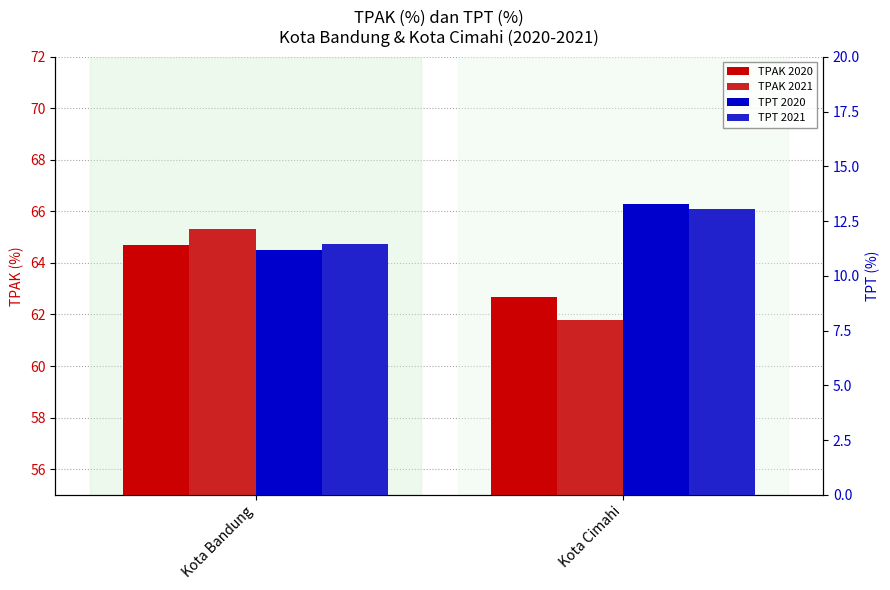

What are all the series names shown in the legend?

TPAK 2020, TPAK 2021, TPT 2020, TPT 2021